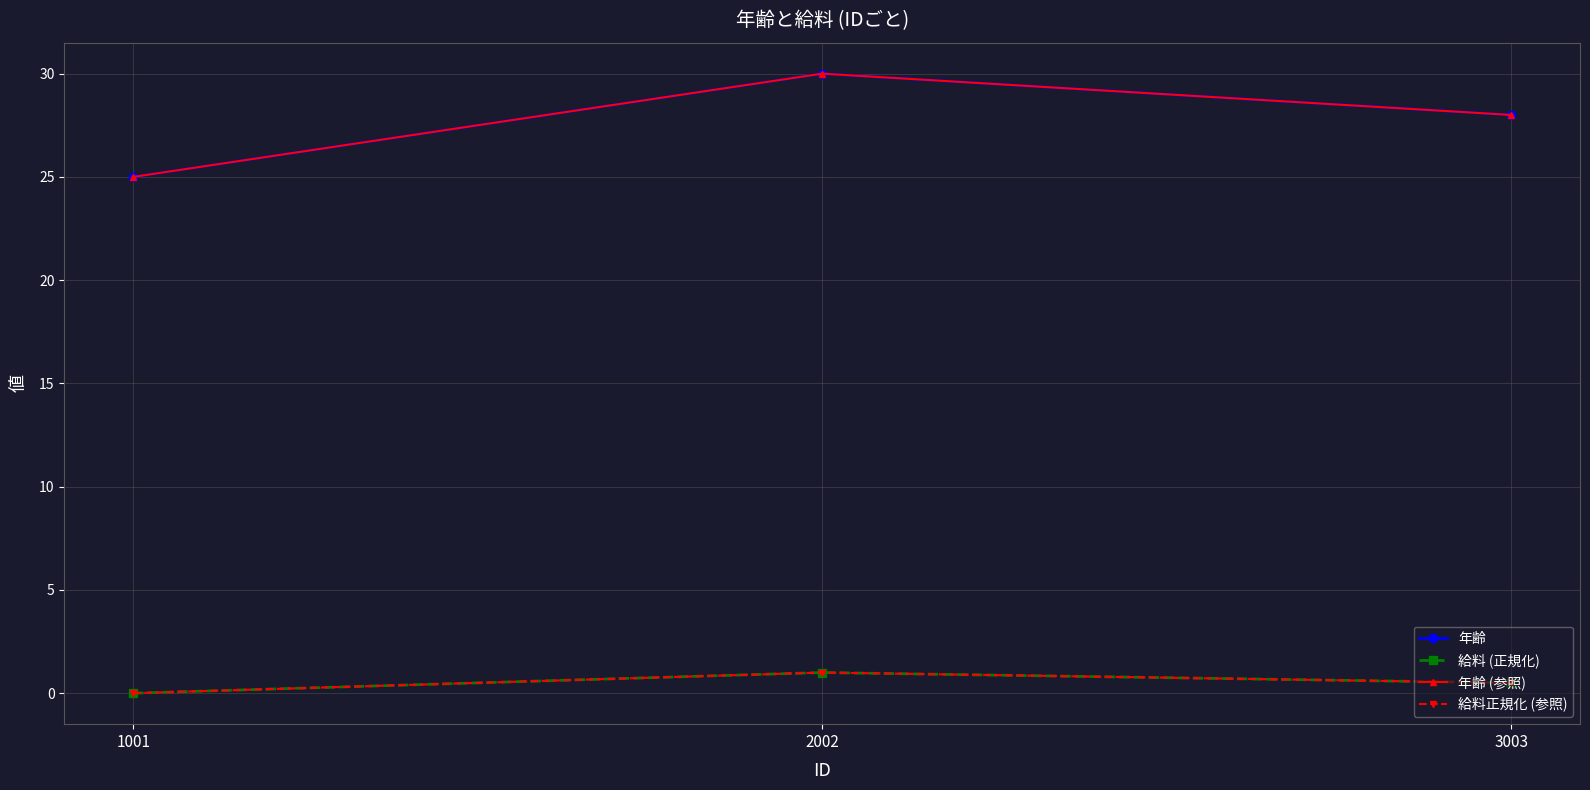

What is the highest value of the 給料 (正規化) series?

1.0